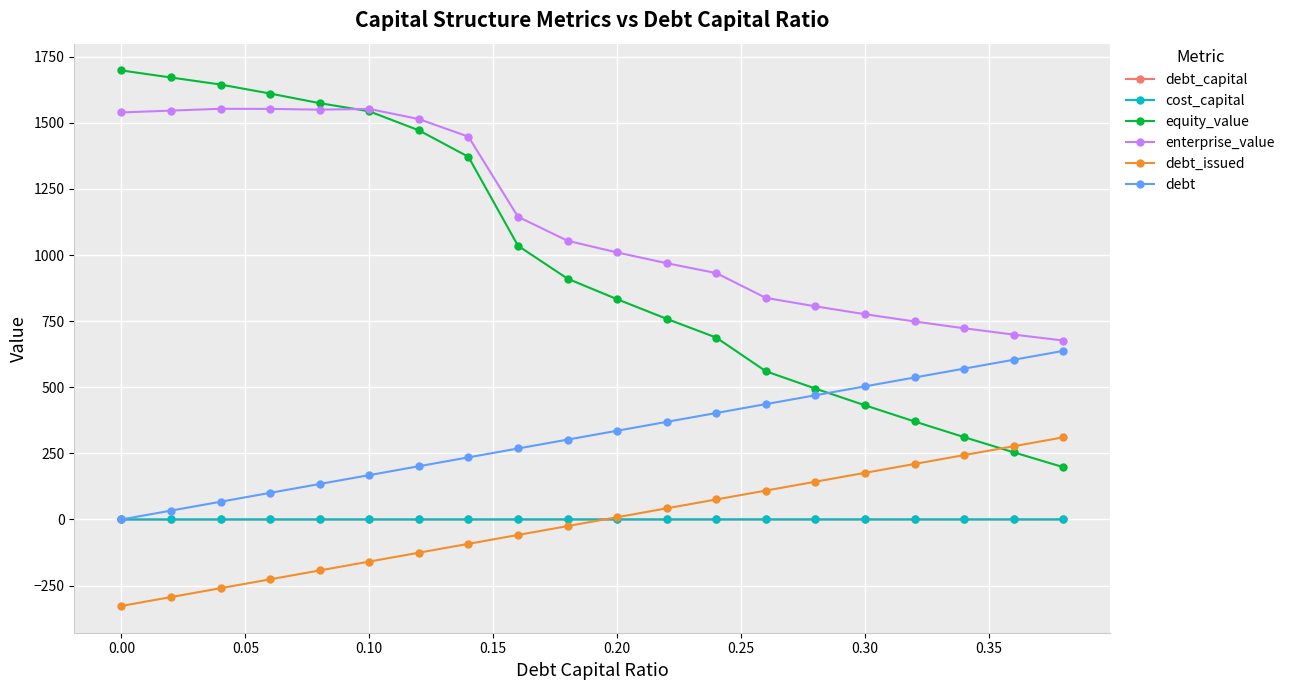

Which series has the largest range (max minus min)?

equity_value